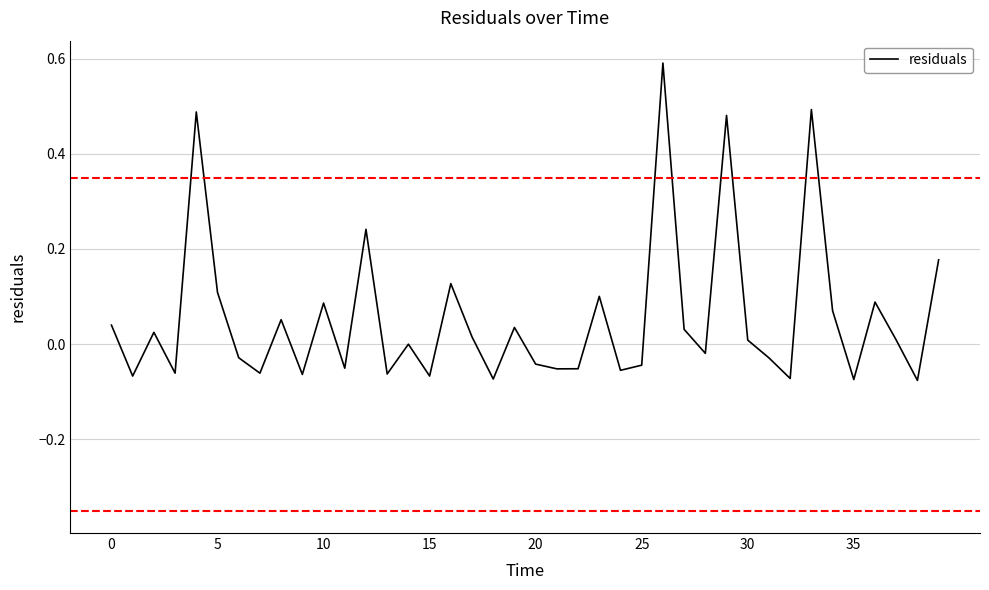

What is the greatest value displayed?

0.6